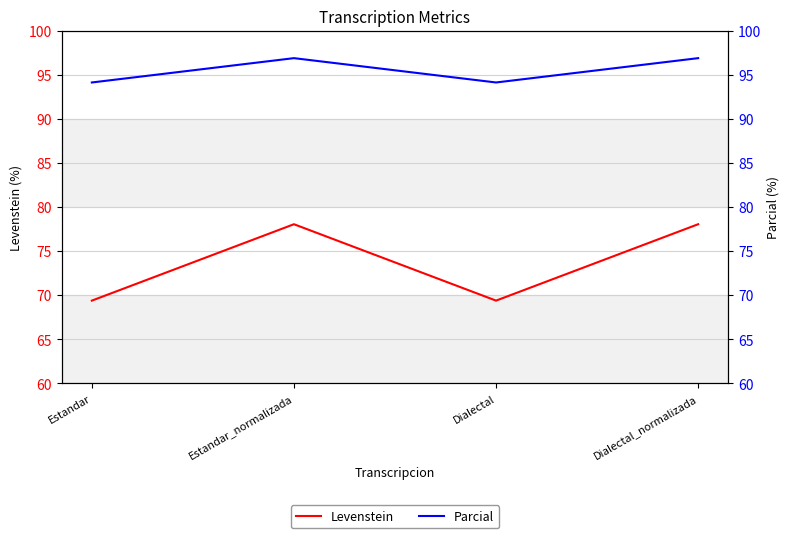

True or false: Levenstein has a value of 69.4 at Estandar.

True